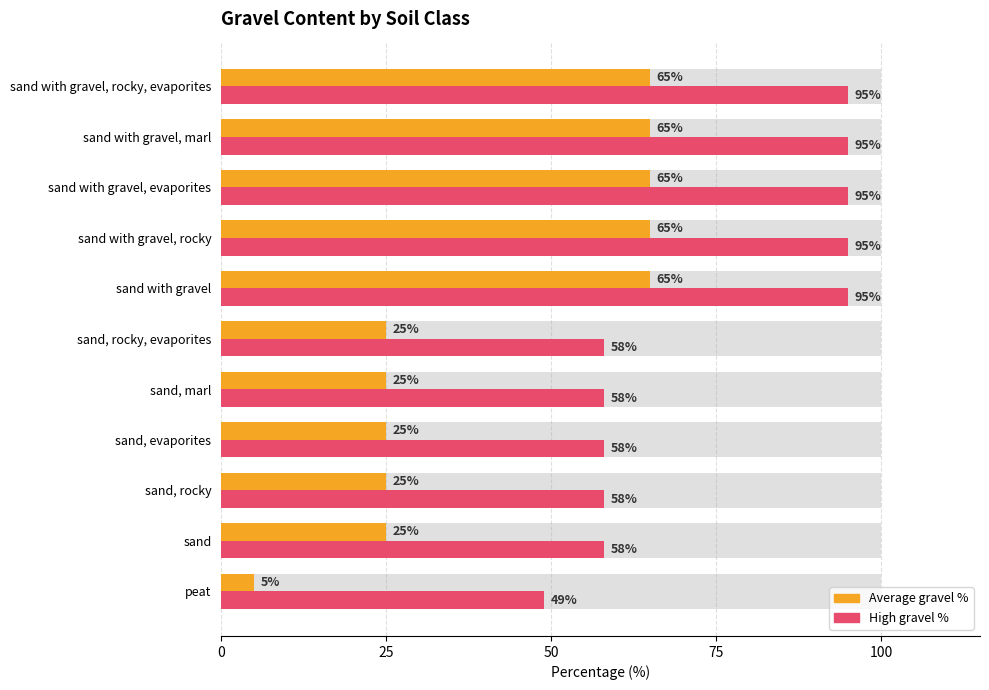

Are the bars grouped side by side (vs. stacked)?

Yes